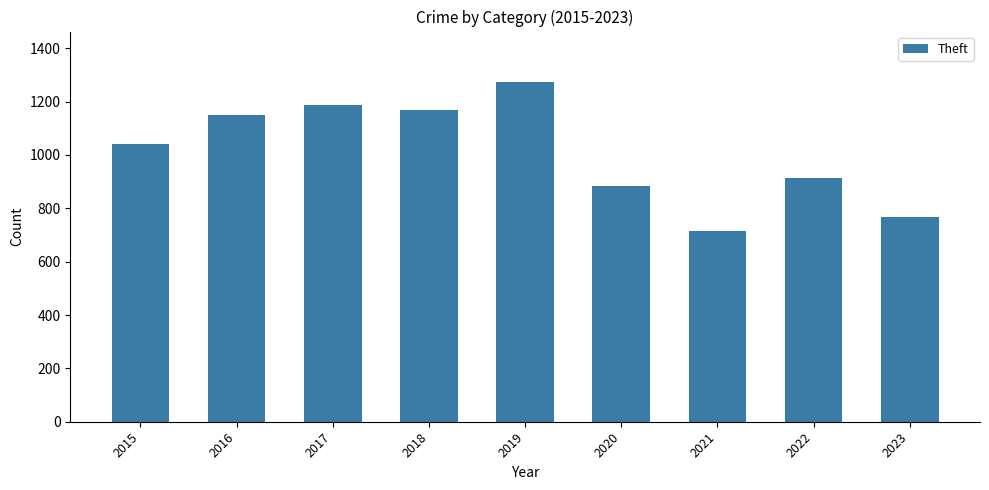

How many series are shown in this chart?

1